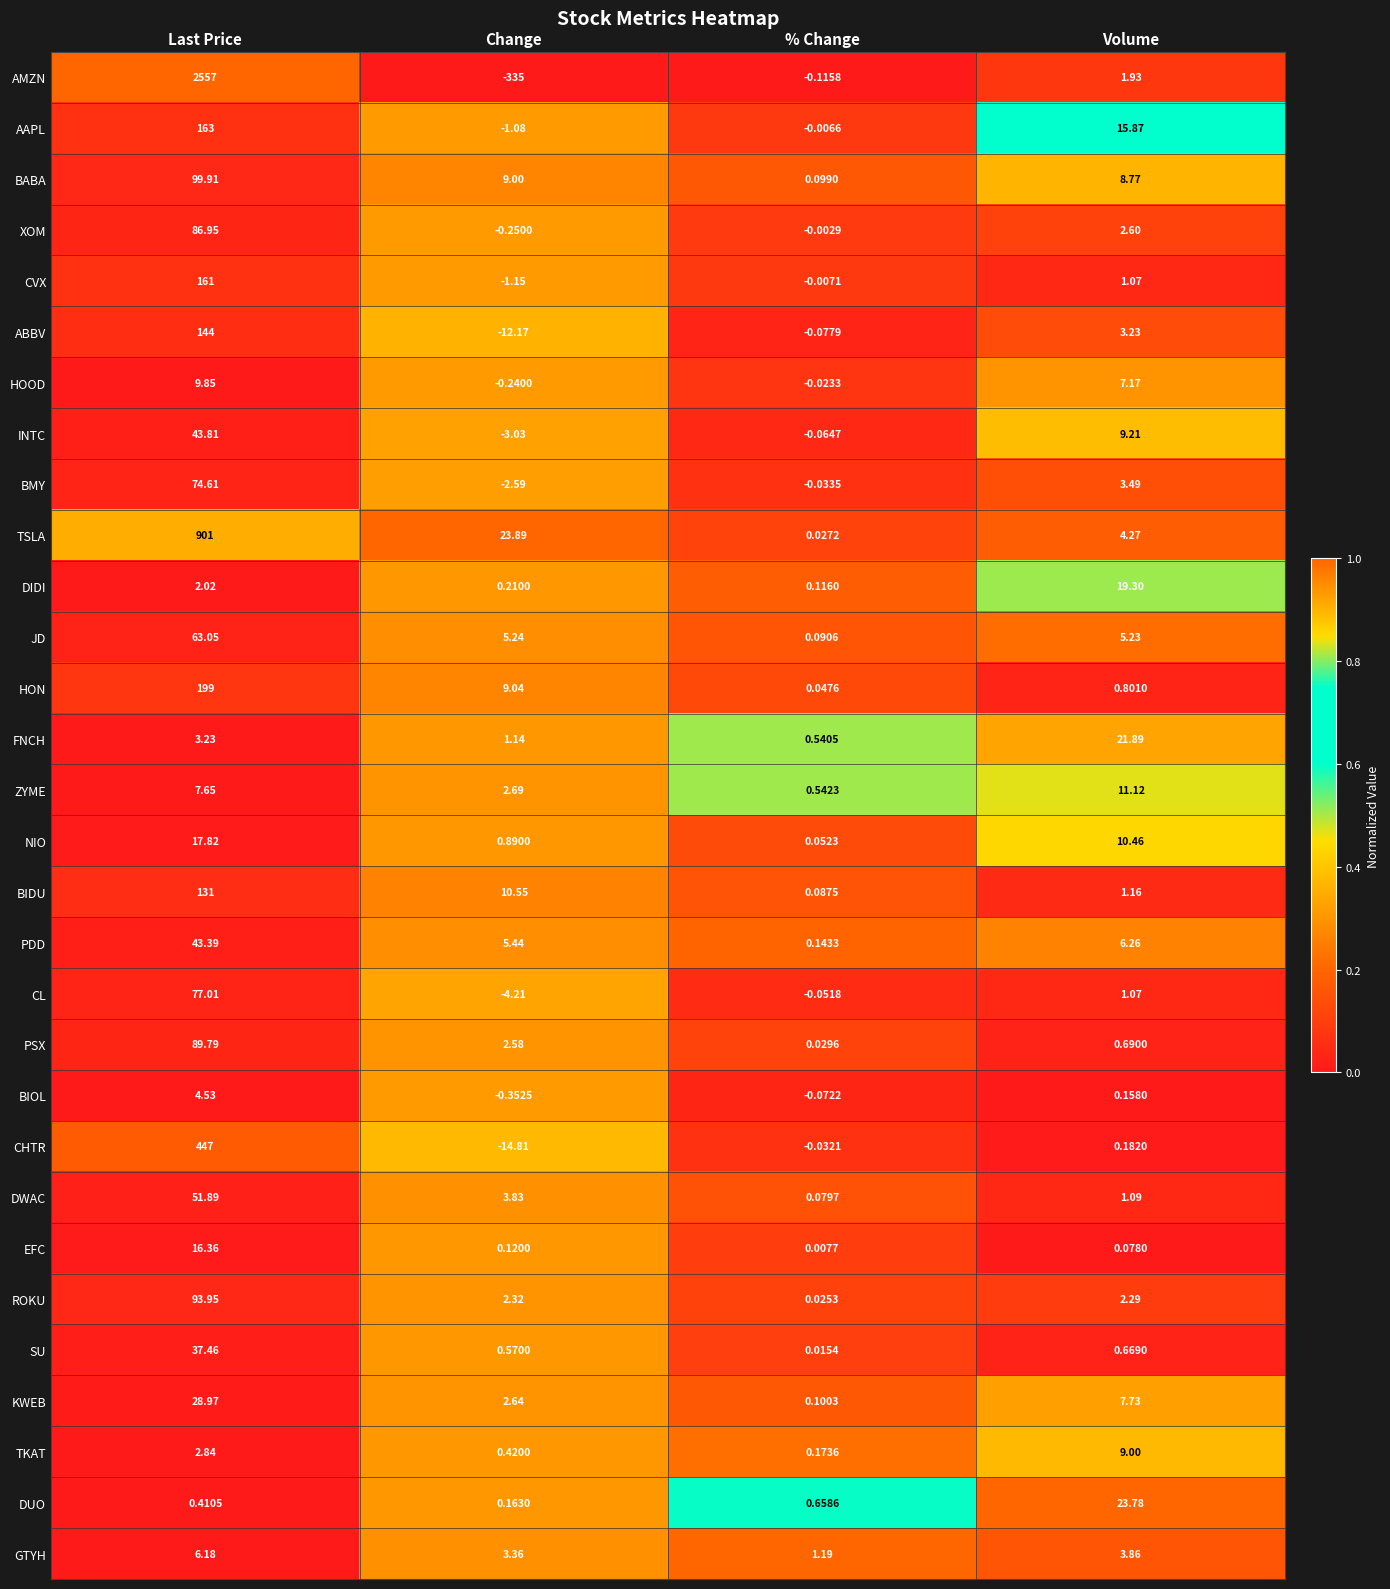

Which category has the lowest value across all series?

Change